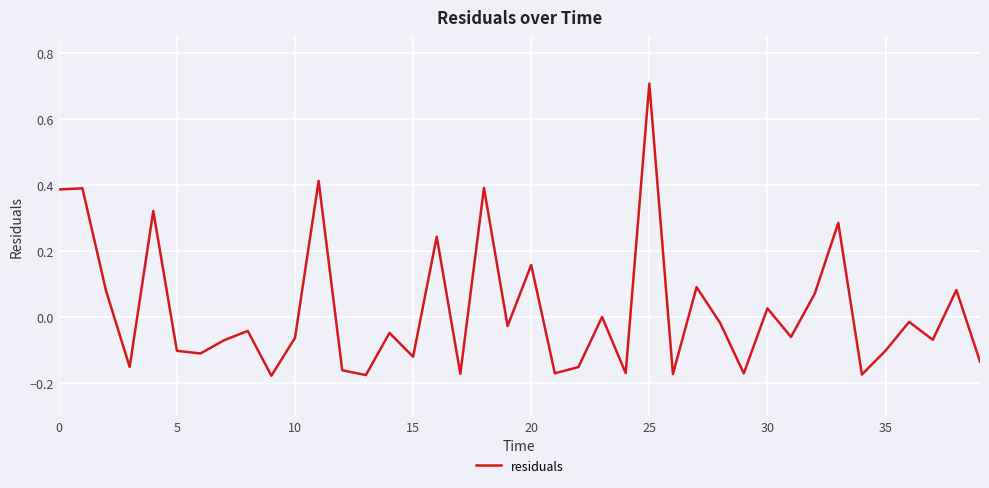

What is the difference between the maximum and minimum values?

0.9